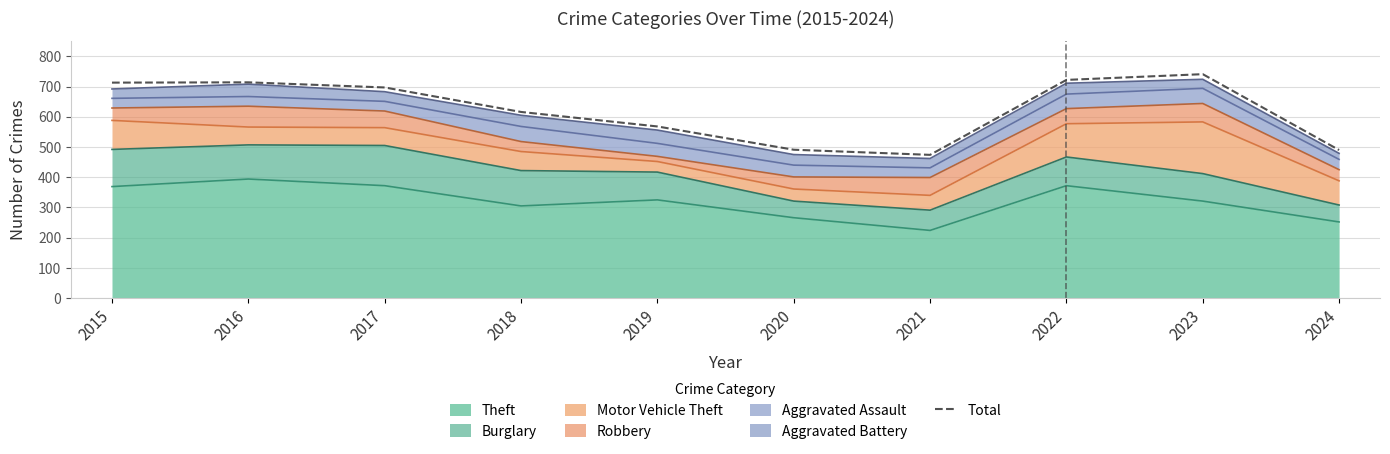

Rank the categories by value from lowest to highest.

2021, 2024, 2020, 2019, 2018, 2017, 2015, 2016, 2022, 2023